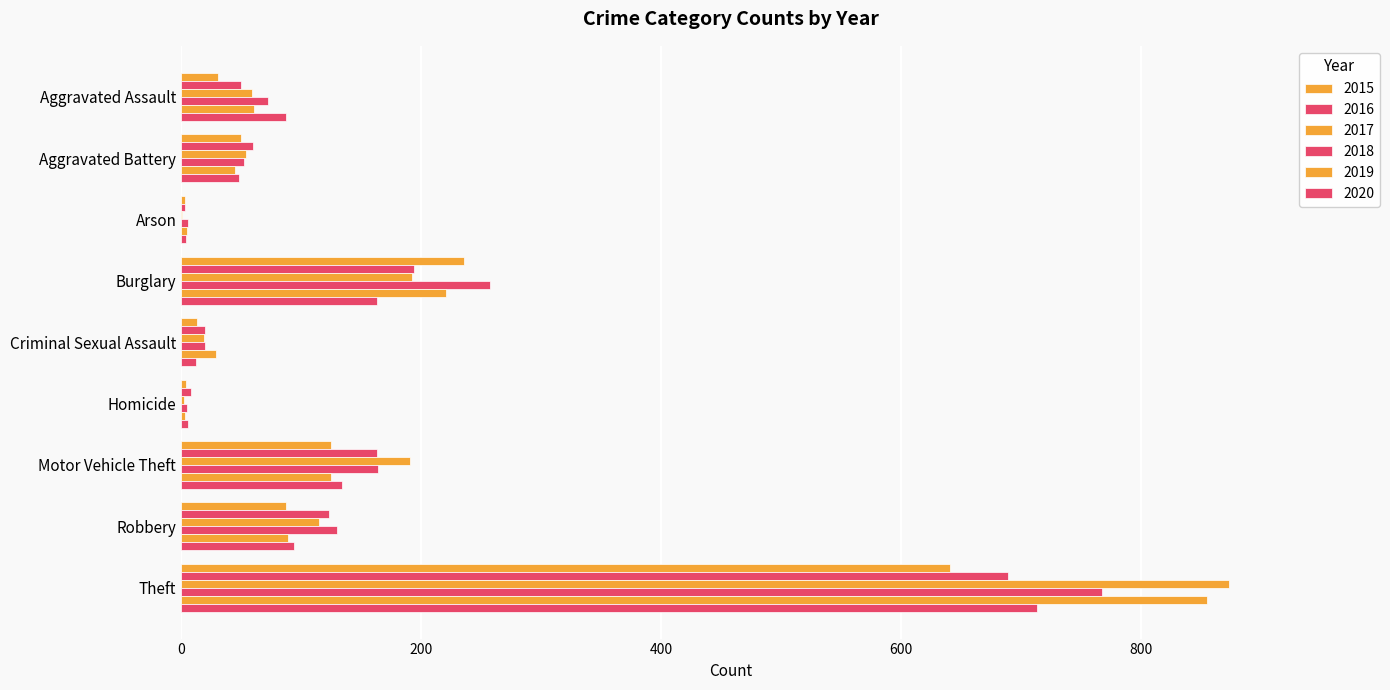

How many categories are shown in the chart?

9